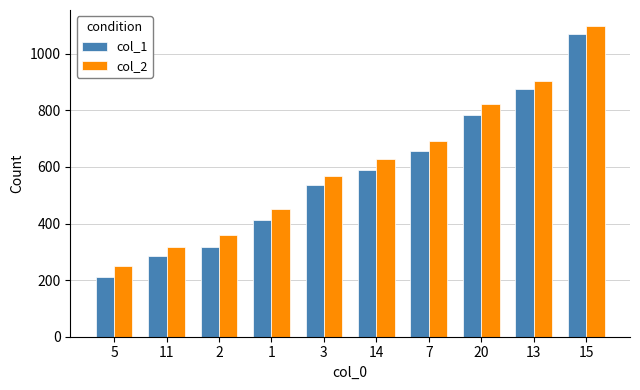

What is the label of the 1st bar from the right?

15